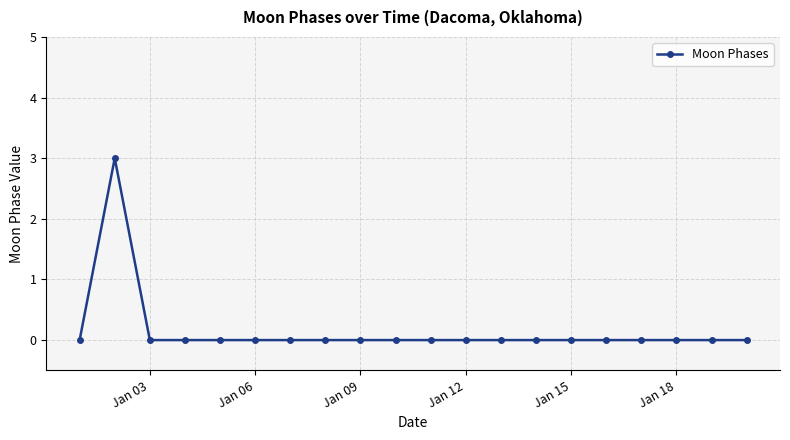

True or false: the data has more than 0 interior local peaks.

True